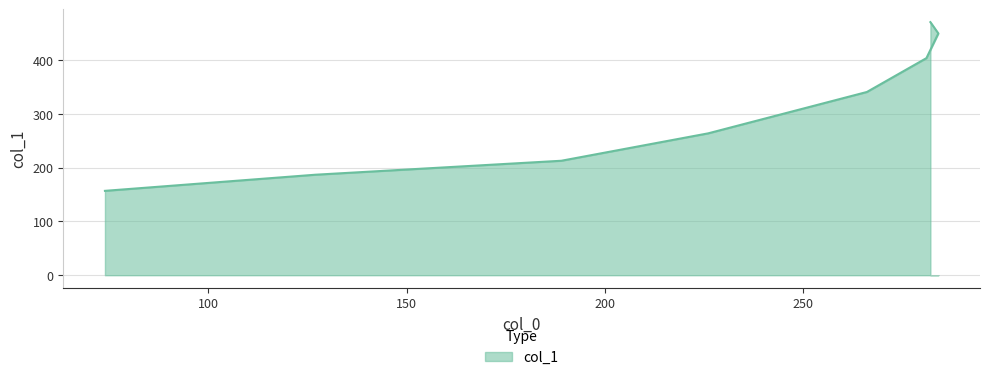

How many lines are shown in the chart?

1